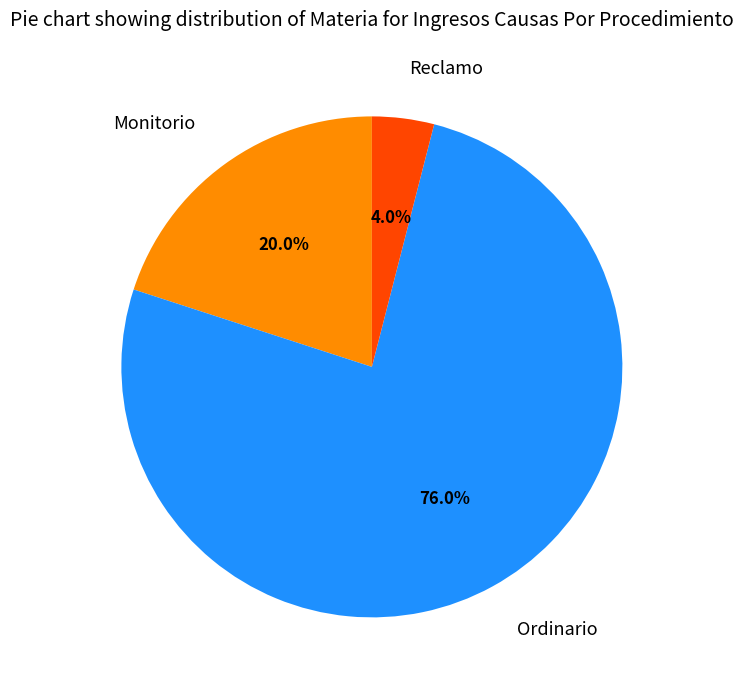

How many segments does this pie chart have?

3